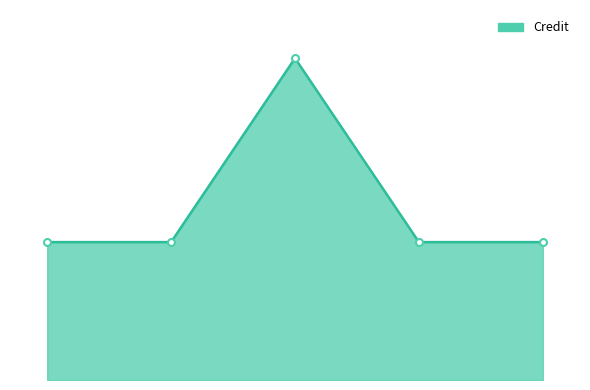

Does the chart have visible grid lines?

No